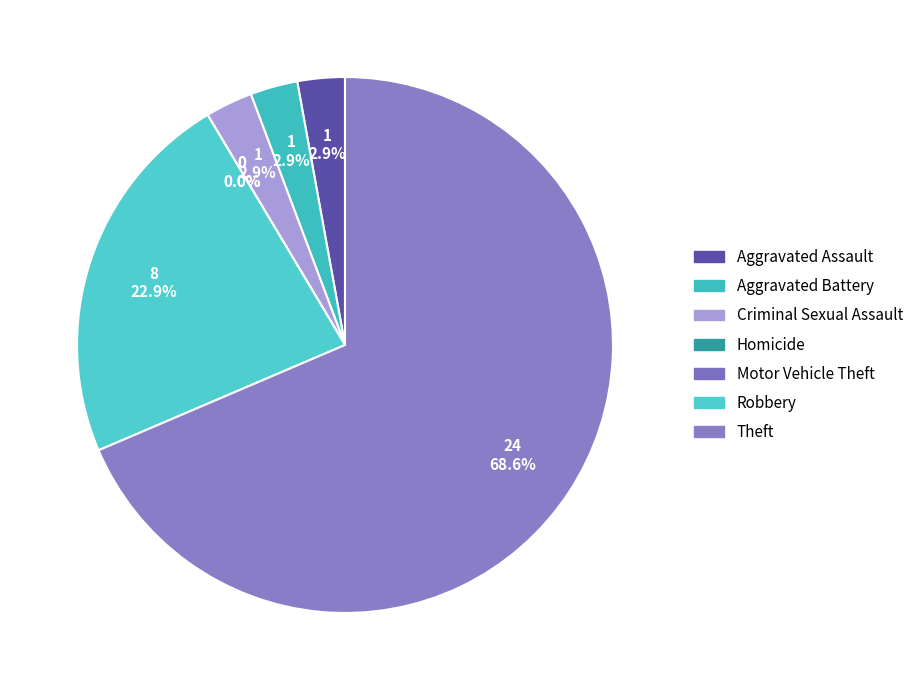

What percentage is the Criminal Sexual Assault slice, to the nearest percent?

3%